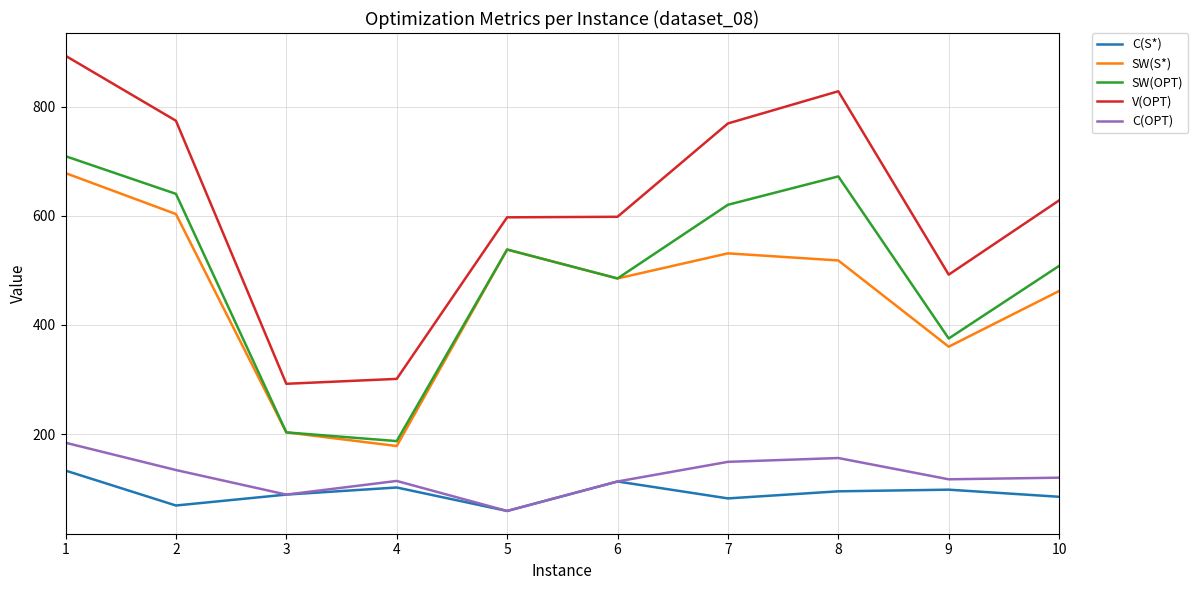

At which label does SW(S*) first exceed 518?

1